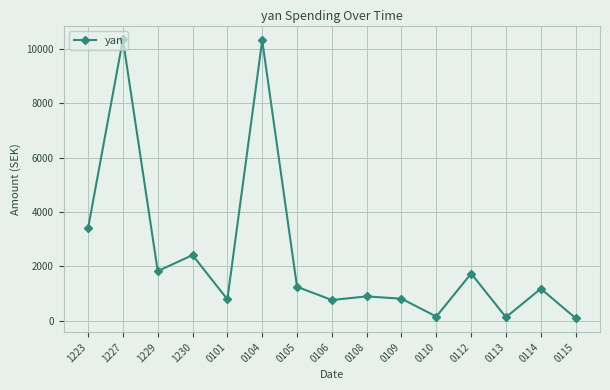

Is this an area chart (filled region under the line)?

No